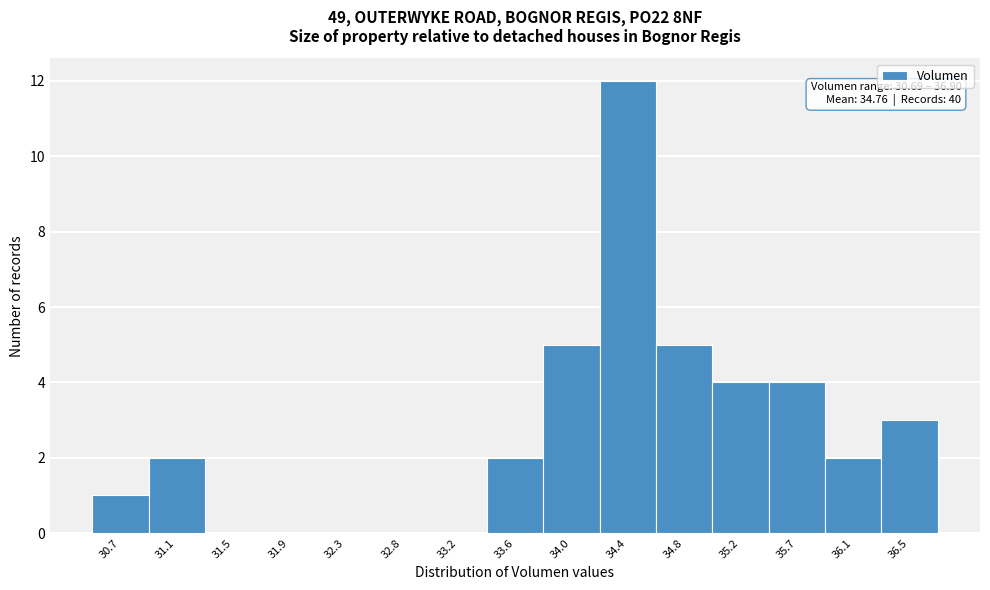

Reading left to right, list all the values displayed in this chart.

30.7=1	31.1=2	31.5=0	31.9=0	32.3=0	32.8=0	33.2=0	33.6=2	34.0=5	34.4=12	34.8=5	35.2=4	35.7=4	36.1=2	36.5=3